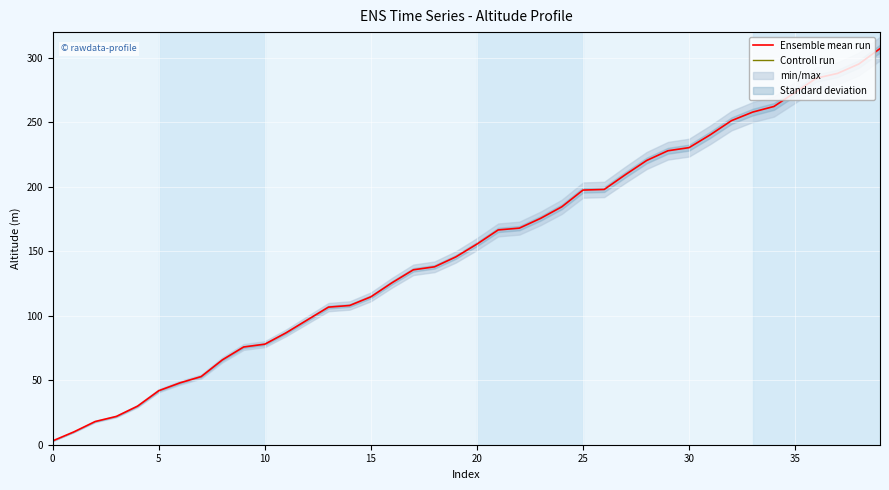

List the labels in order of value, largest first.

39, 38, 37, 36, 35, 34, 33, 32, 31, 30, 29, 28, 27, 26, 25, 24, 23, 22, 21, 20, 19, 18, 17, 16, 15, 14, 13, 12, 11, 10, 9, 8, 7, 6, 5, 4, 3, 2, 1, 0